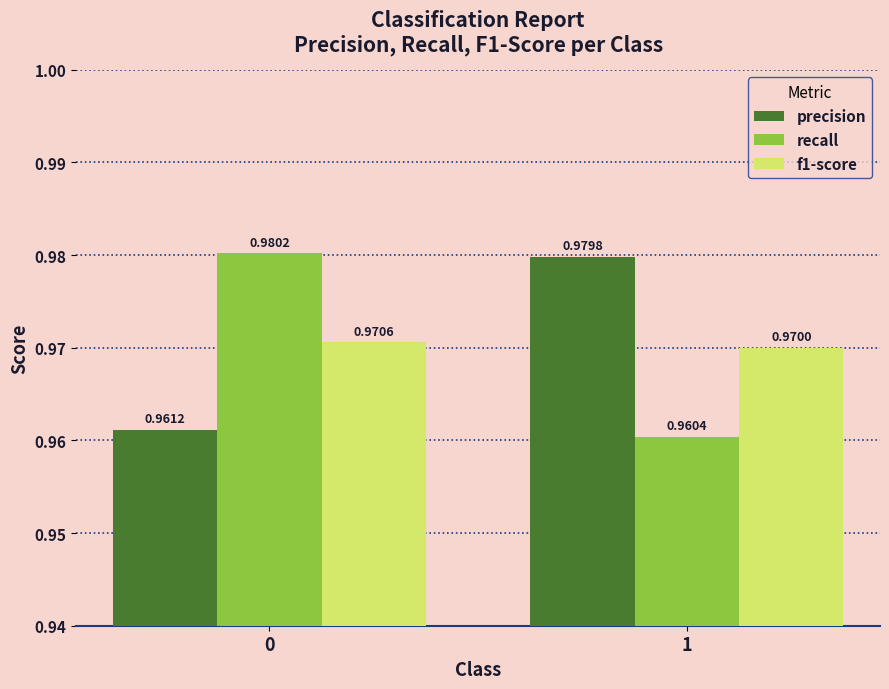

What are all the series names shown in the legend?

precision, recall, f1-score